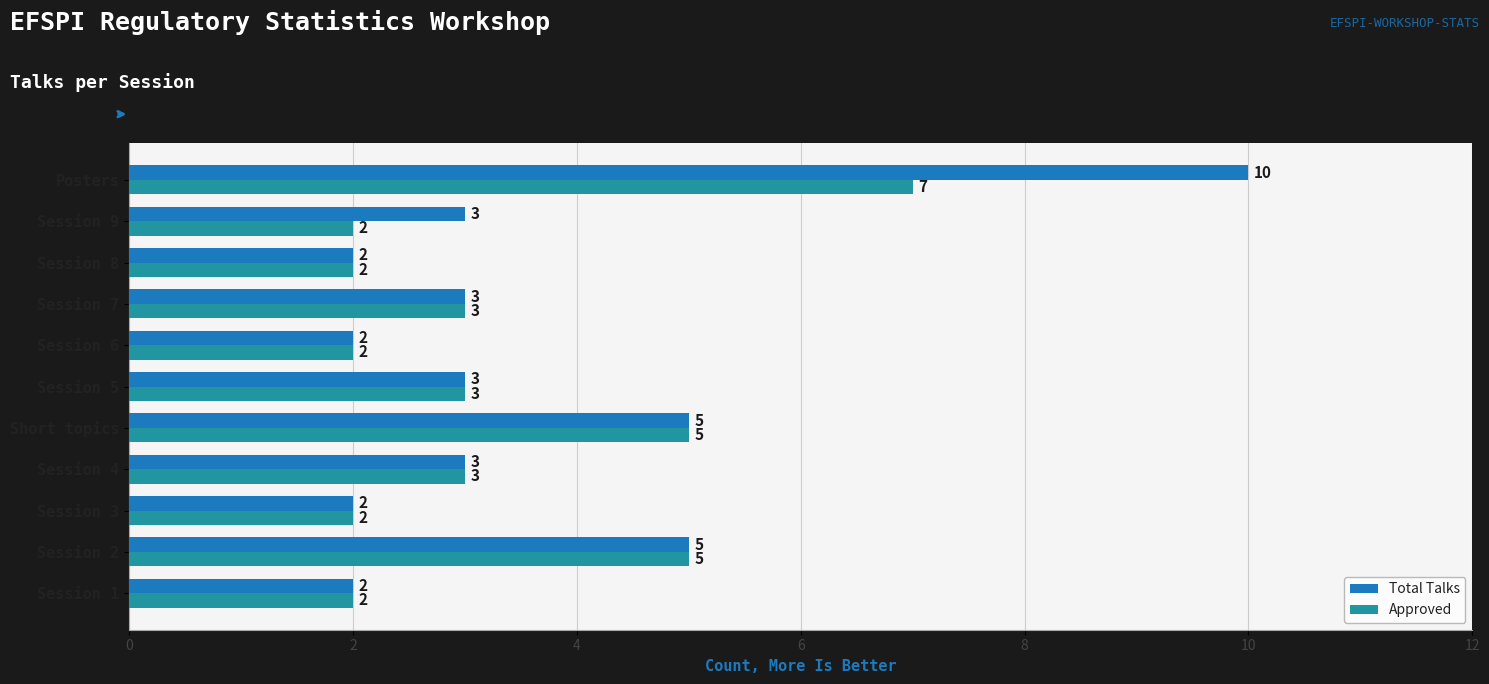

List the series in order of their peak value, lowest first.

Approved, Total Talks